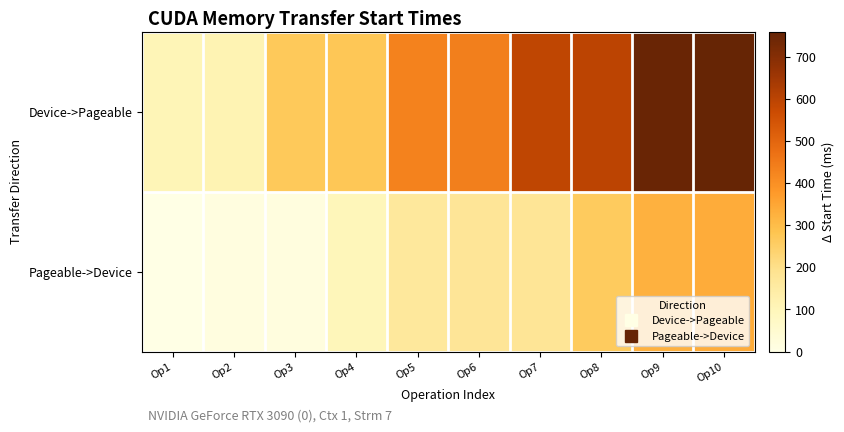

What is the difference between the highest and lowest values at Op7?

410.6